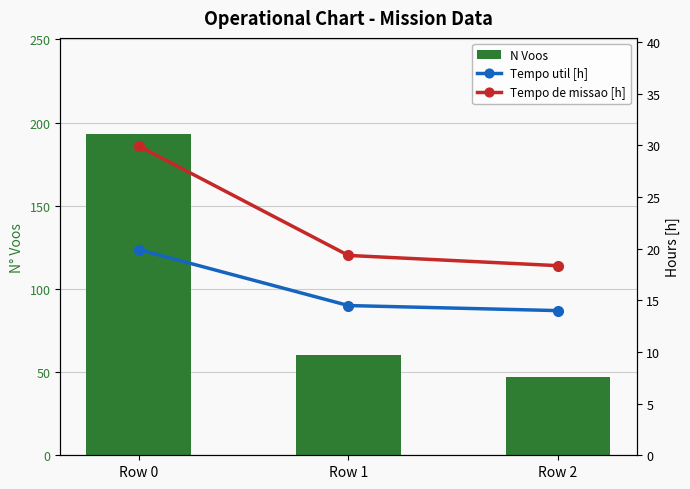

At Row 0, list the series in order from largest to smallest.

N Voos, Tempo de missao [h], Tempo util [h]